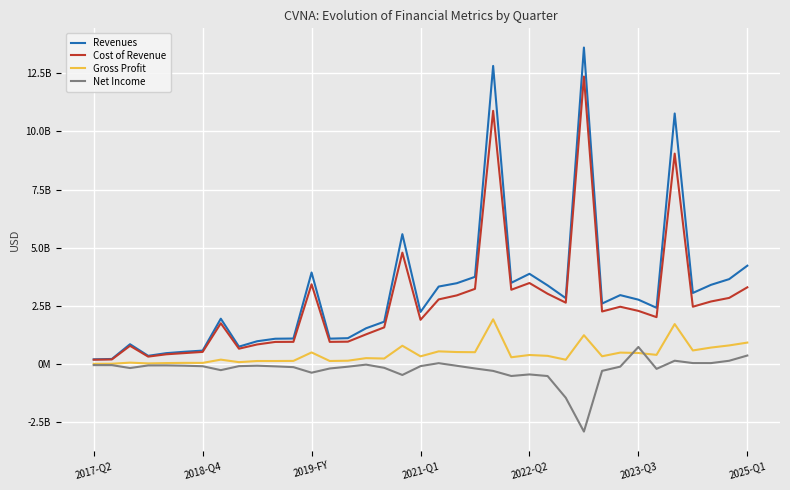

In Net Income, how many points are lower than both neighbors (excluding endpoints)?

8